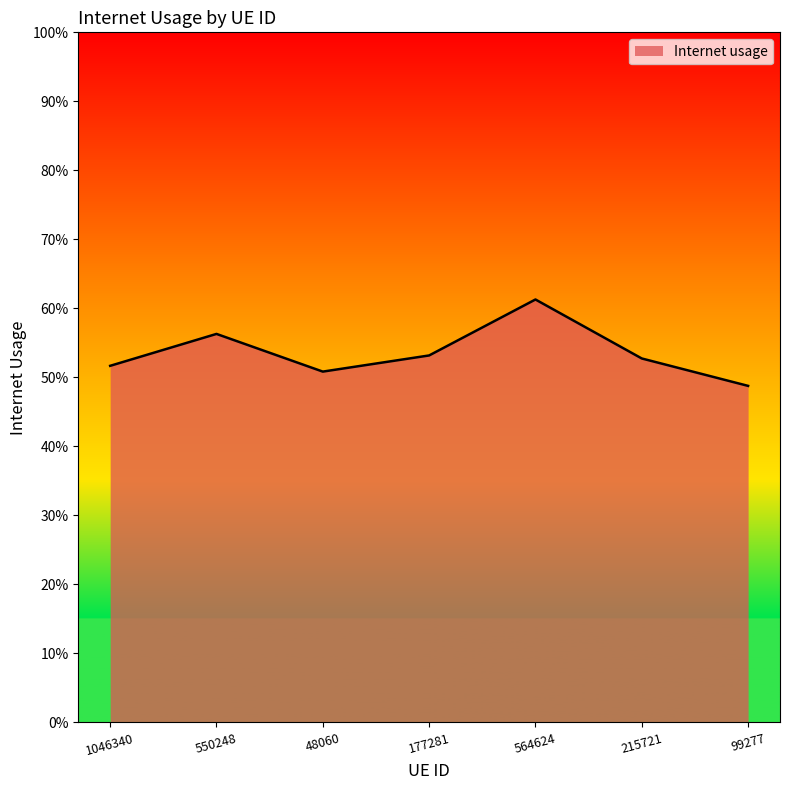

How many data points does each series have?

7